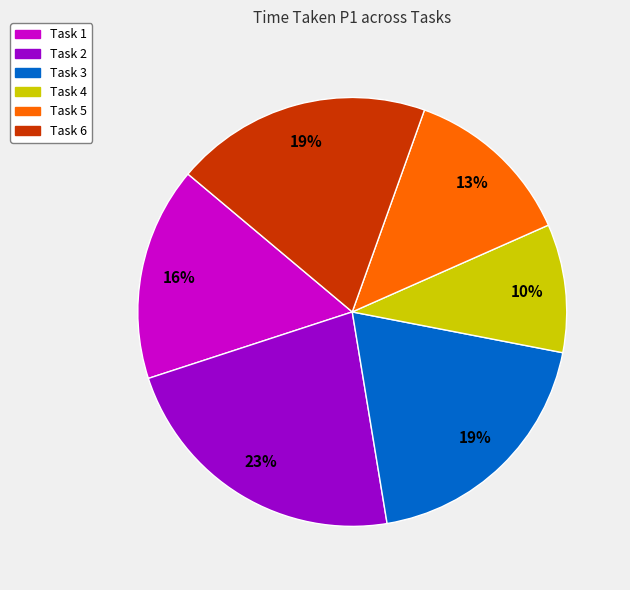

What percentage is the Task 3 slice, to the nearest percent?

19%